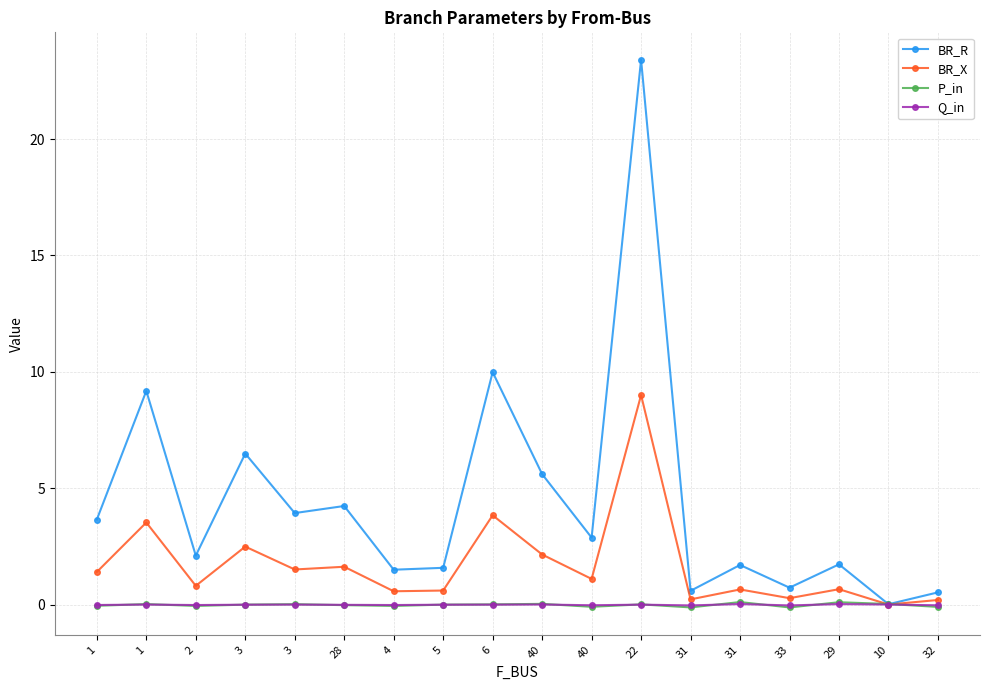

Is it true that BR_R equals 7.3 at 28?

False